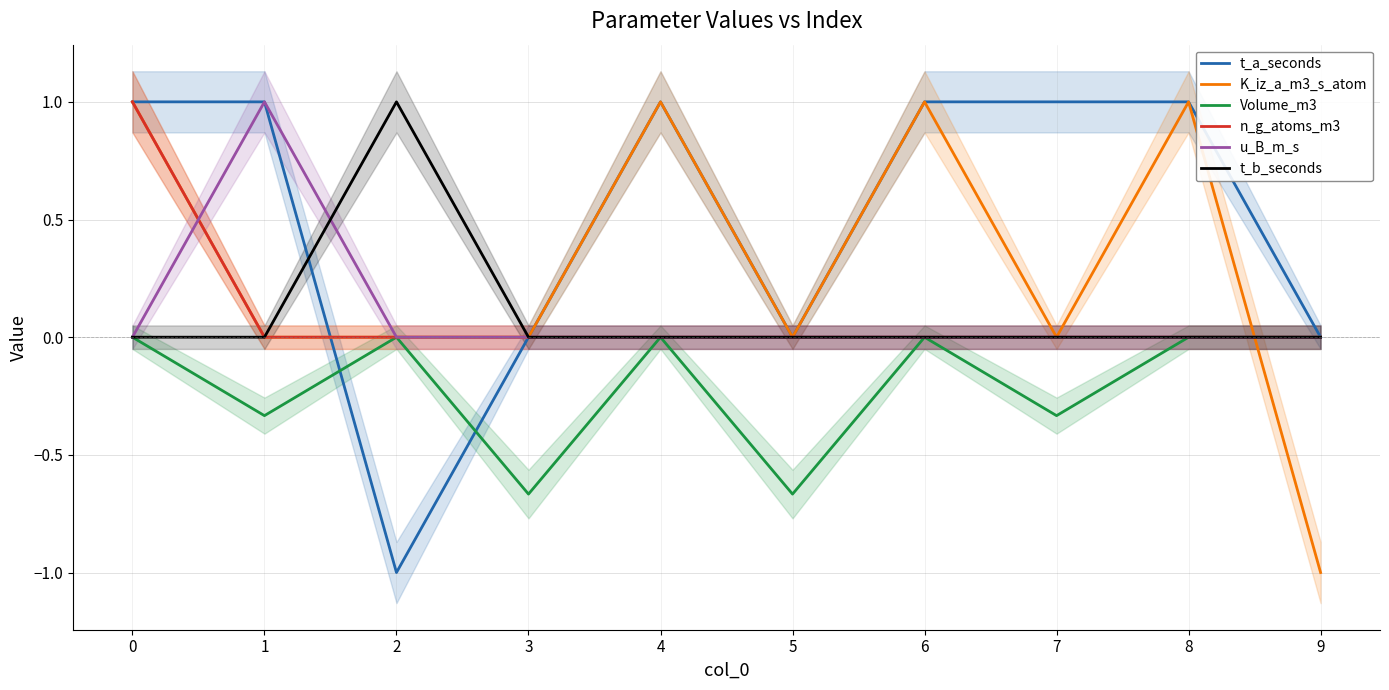

Where is t_a_seconds nearest to the value 0?

3